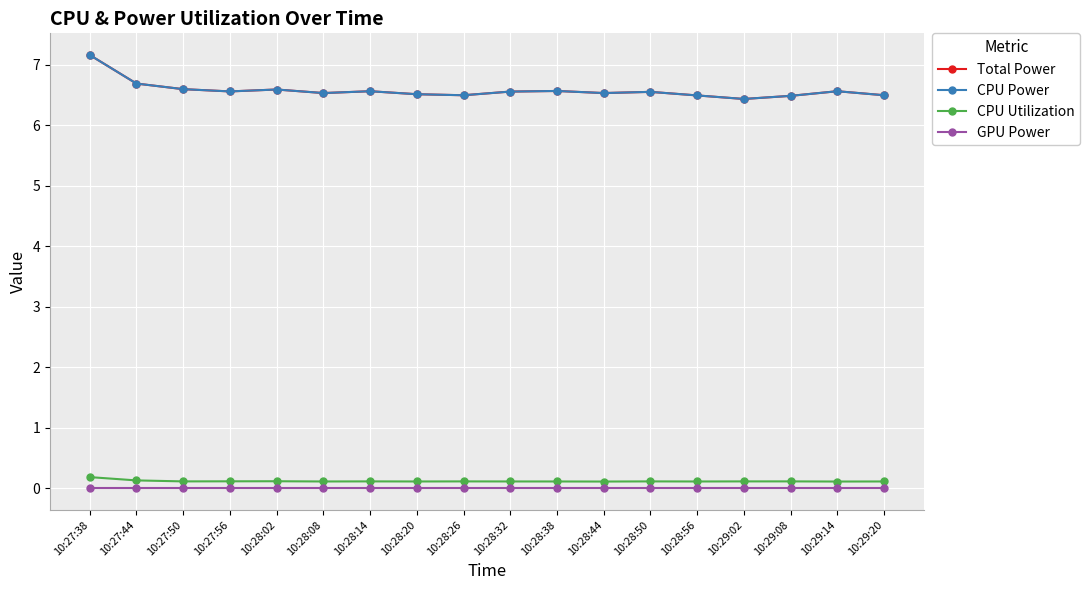

Does the chart have visible grid lines?

Yes